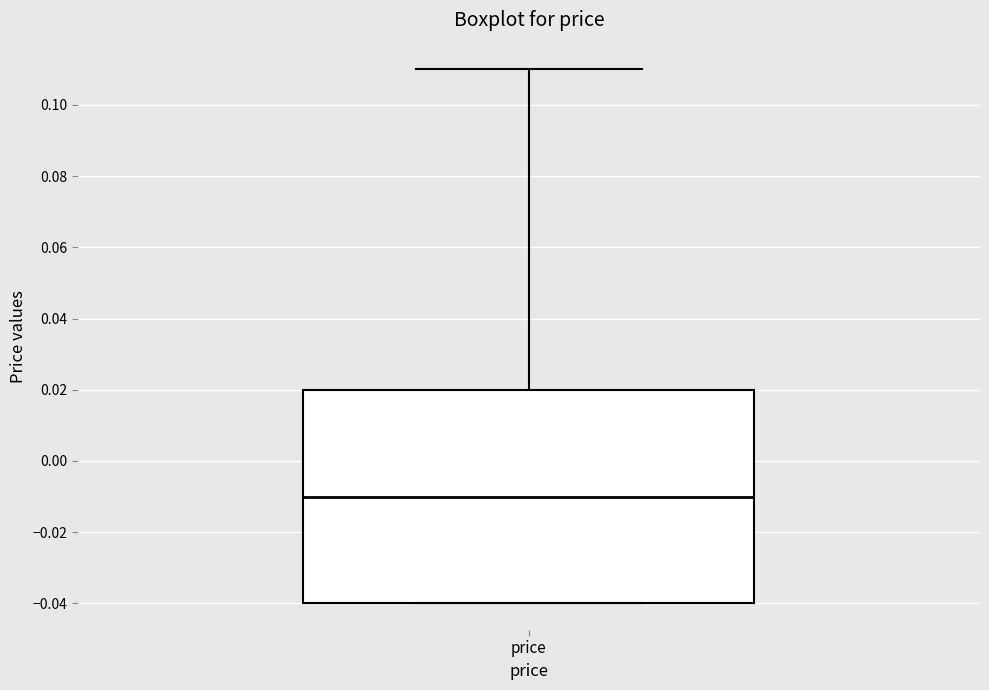

Read this box plot against the y-axis: the position of the median line, the range covered by the box, and the ends of both whiskers. The values are not printed on the chart, so give them approximately, as read against the axis.

median -0.01, box -0.04 to 0.02, whiskers -0.04 to 0.11